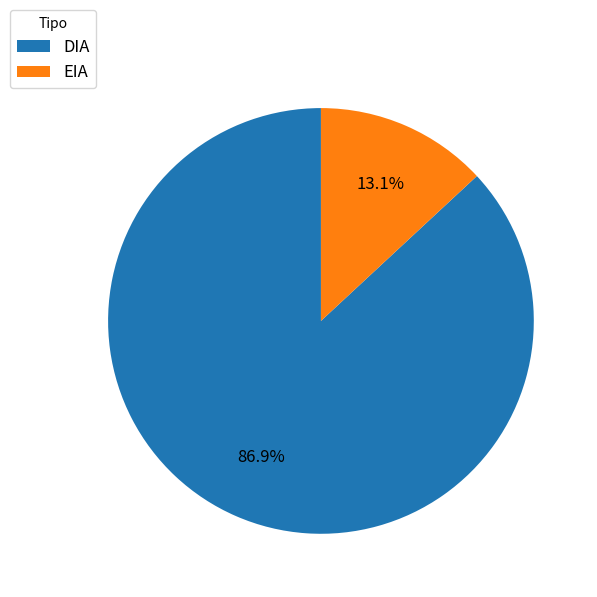

What is the largest slice in the pie chart?

DIA